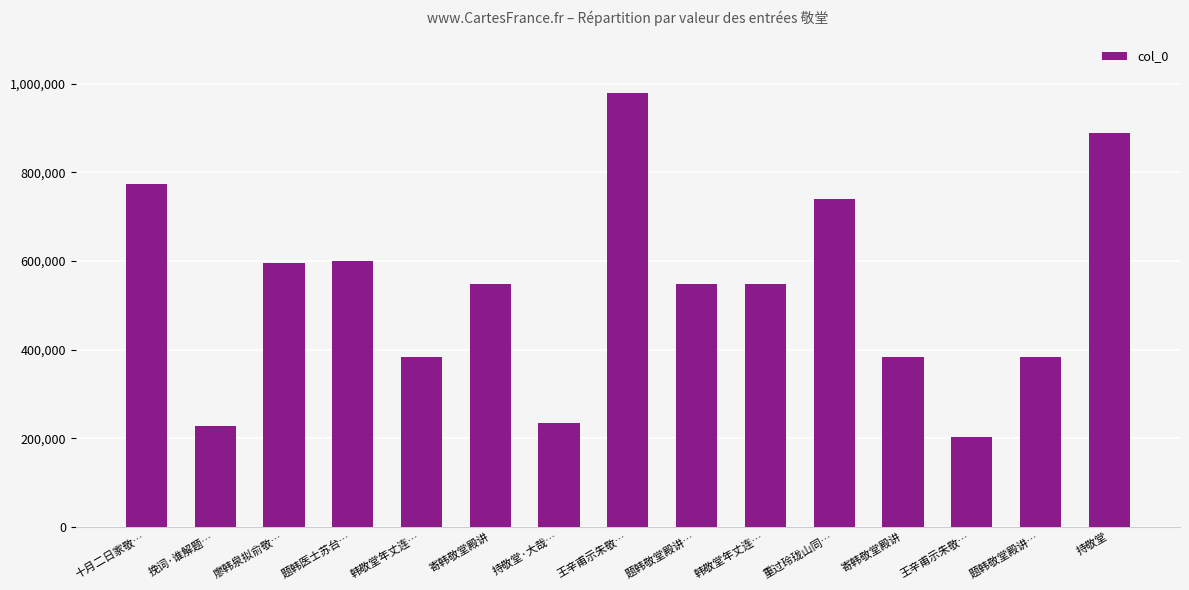

Rank the categories by value from highest to lowest.

王辛甫示朱敬…, 持敬堂, 十月二日家敬…, 重过玲珑山同…, 题韩医士苏台…, 廖韩泉拟俞敬…, 韩敬堂年丈连…, 寄韩敬堂殿讲, 题韩敬堂殿讲…, 寄韩敬堂殿讲, 题韩敬堂殿讲…, 韩敬堂年丈连…, 持敬堂·大哉…, 挽词·谁解题…, 王辛甫示朱敬…